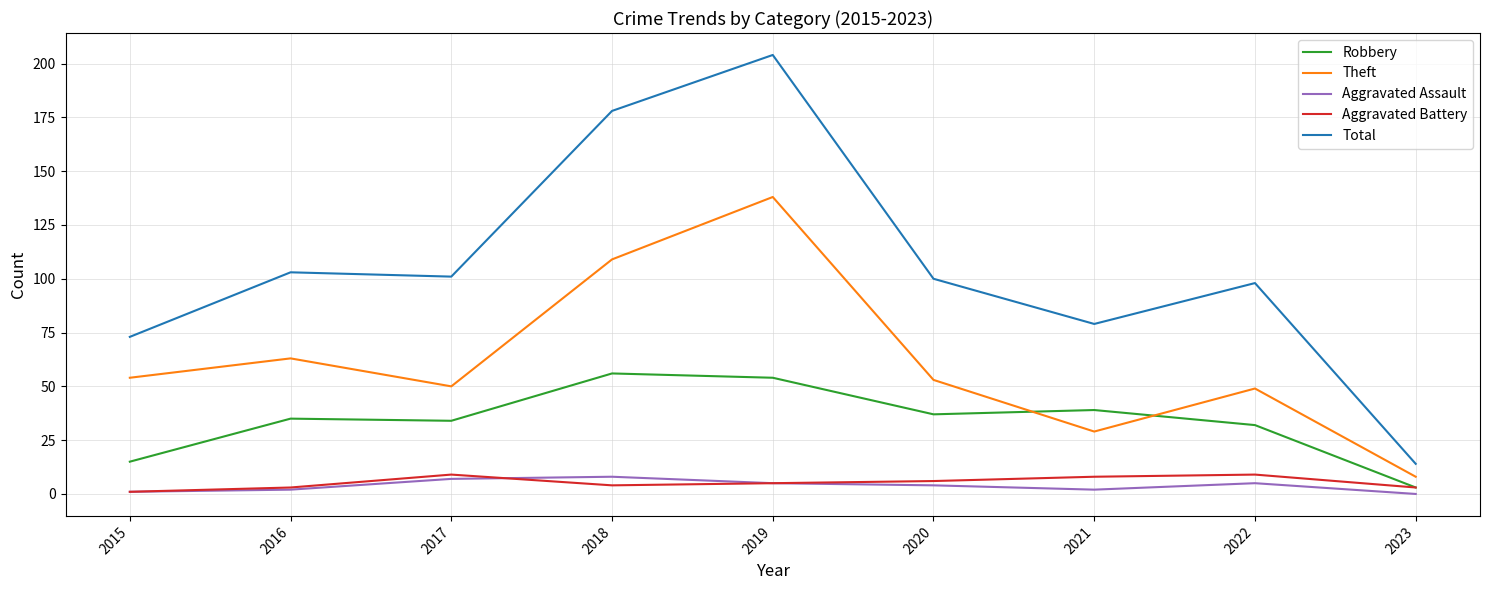

How many intersections are there between Robbery and Theft?

2